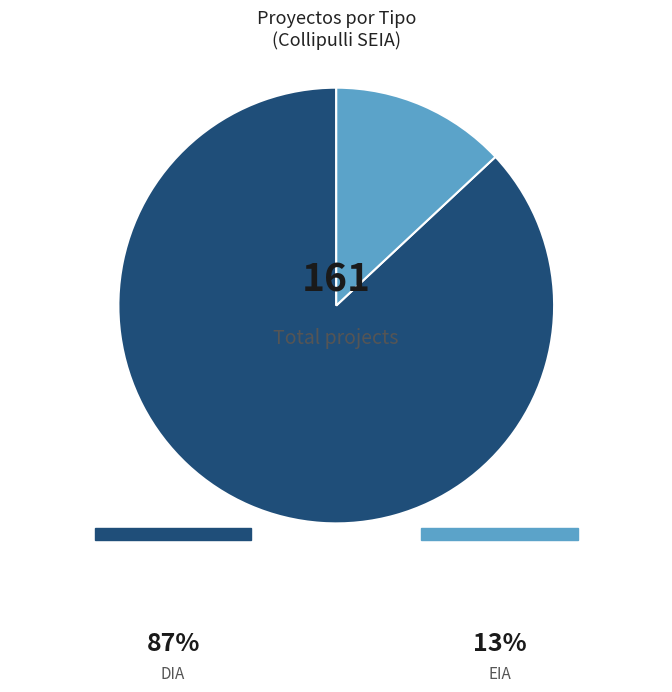

To the nearest percent, what is the average slice percentage?

50%